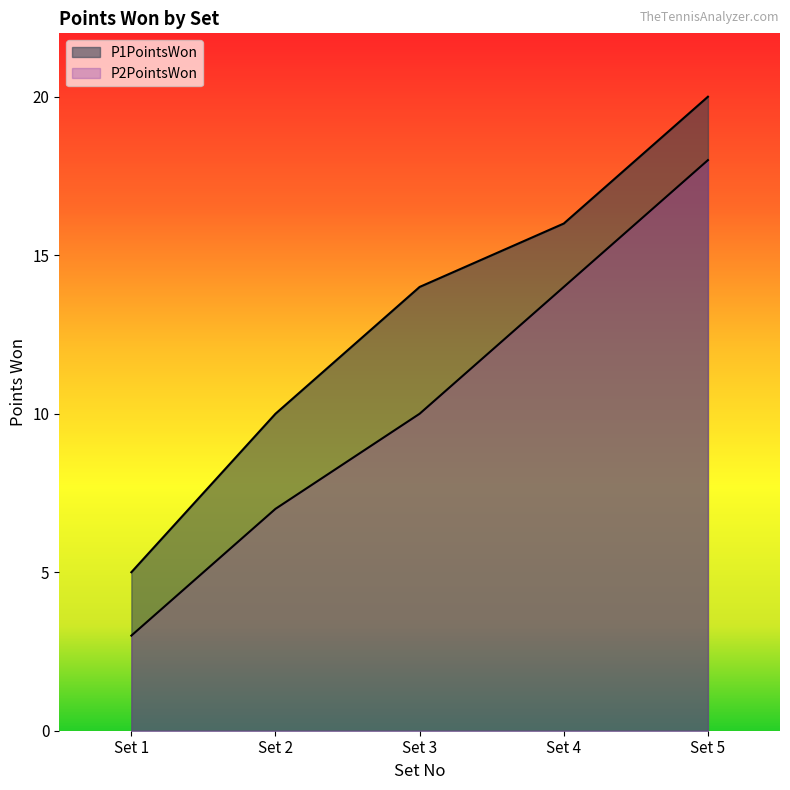

What are all the series names shown in the legend?

P1PointsWon, P2PointsWon